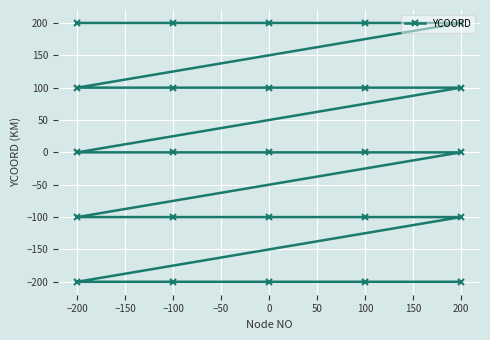

How many data points are less than 0?

10